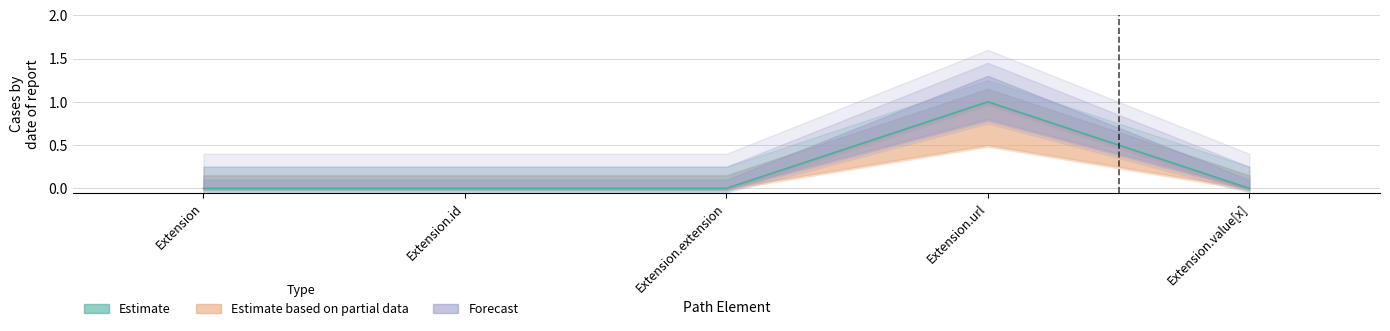

Where is the first local maximum?

Extension.url